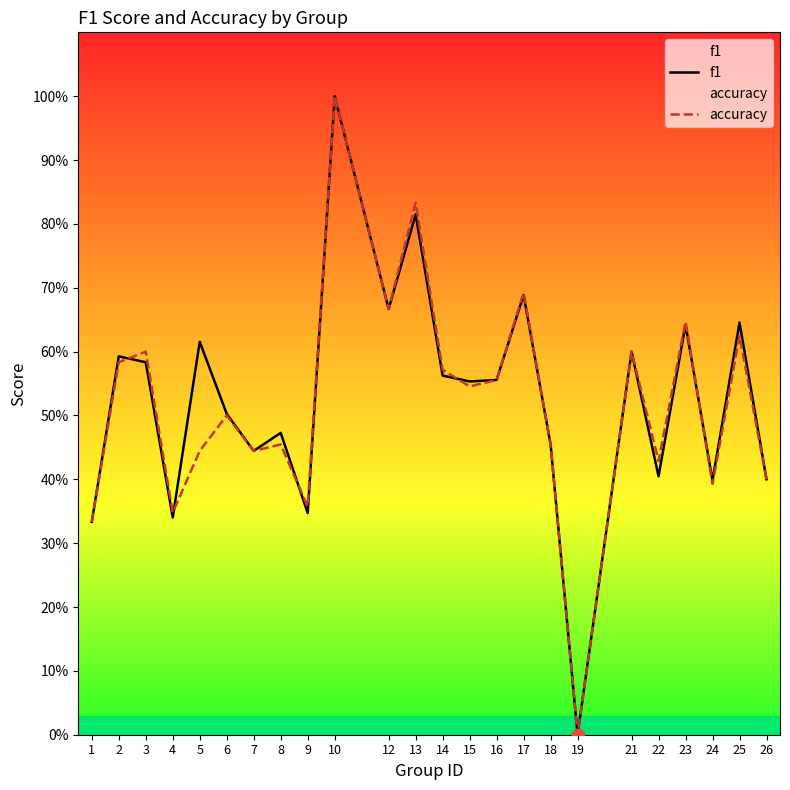

Which series reaches the minimum Y coordinate?

f1